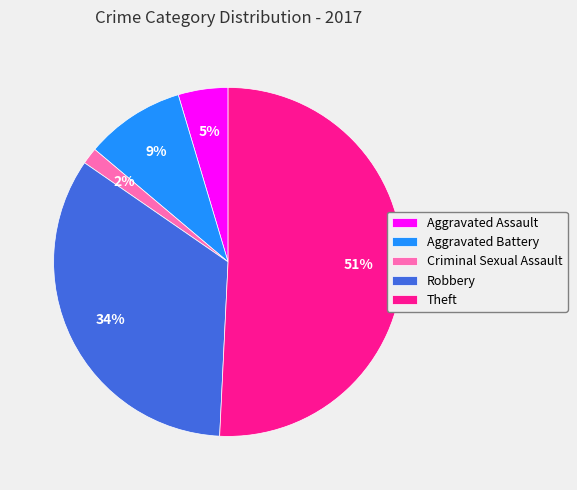

What is the smallest slice in the pie chart?

Criminal Sexual Assault